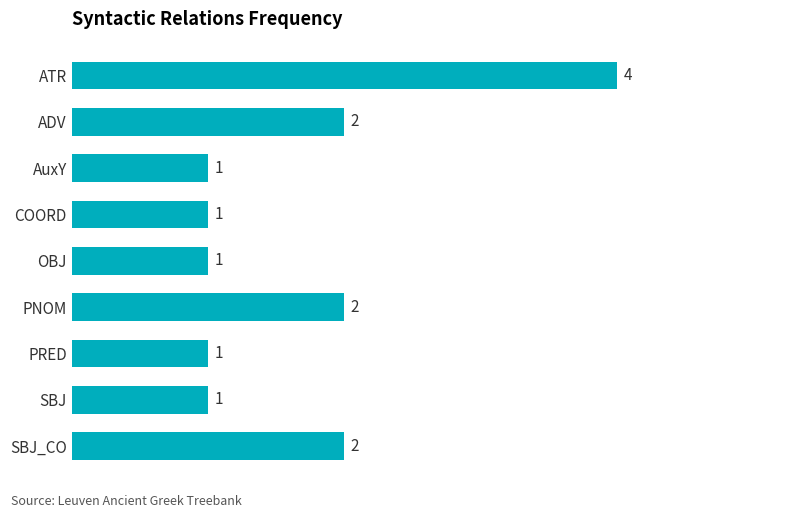

How many values are between 1 and 2?

8